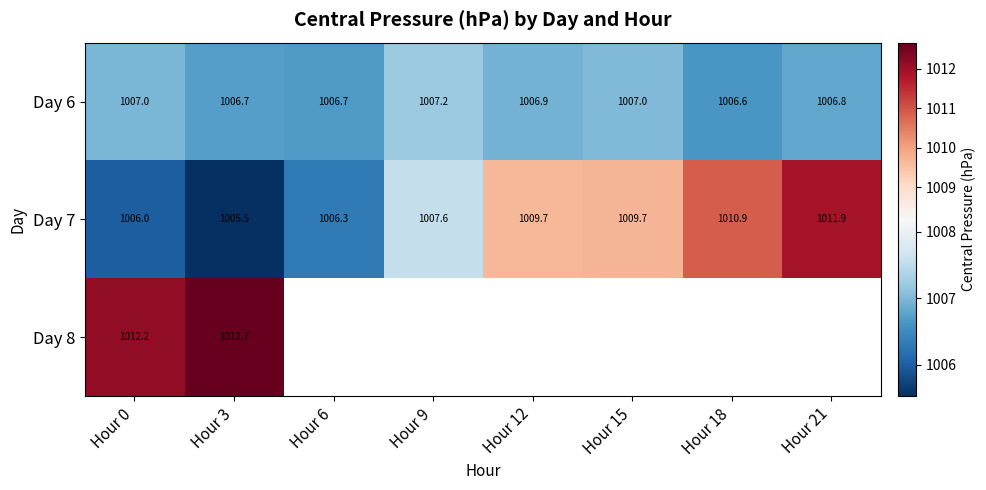

Is the value of Day 7 at Hour 6 greater than the value of Day 6 at Hour 0?

No